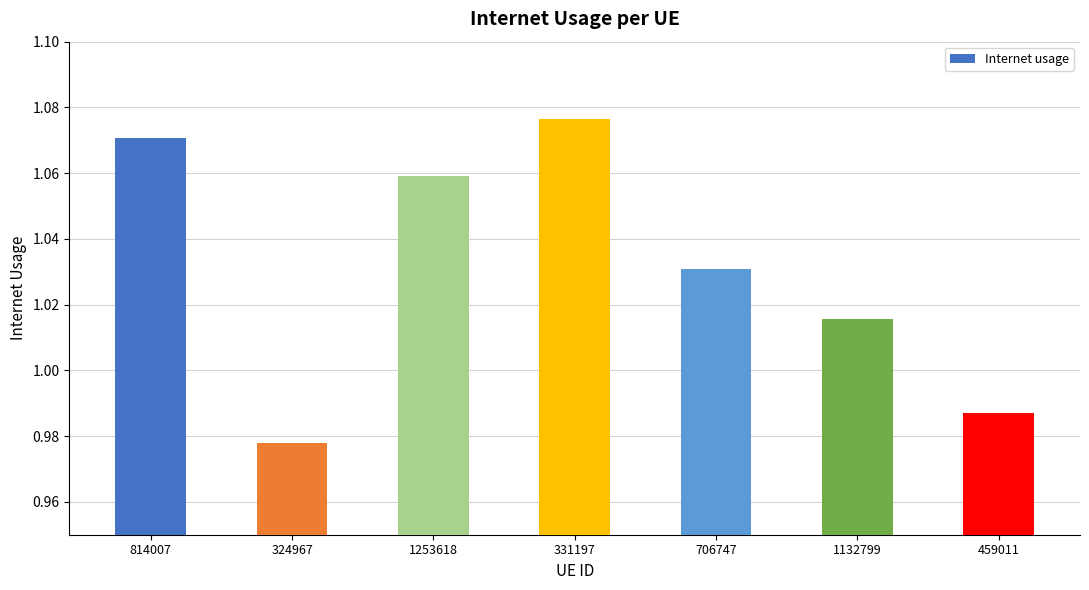

Between 459011 and 814007, which is larger?

814007